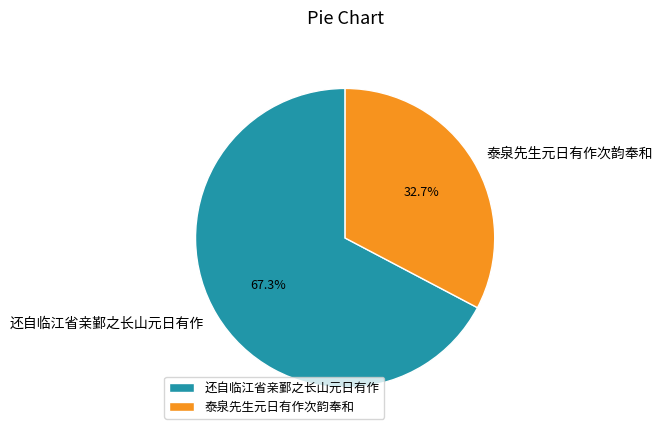

The 还自临江省亲鄞之长山元日有作 slice represents 67% of the pie. True or false?

True